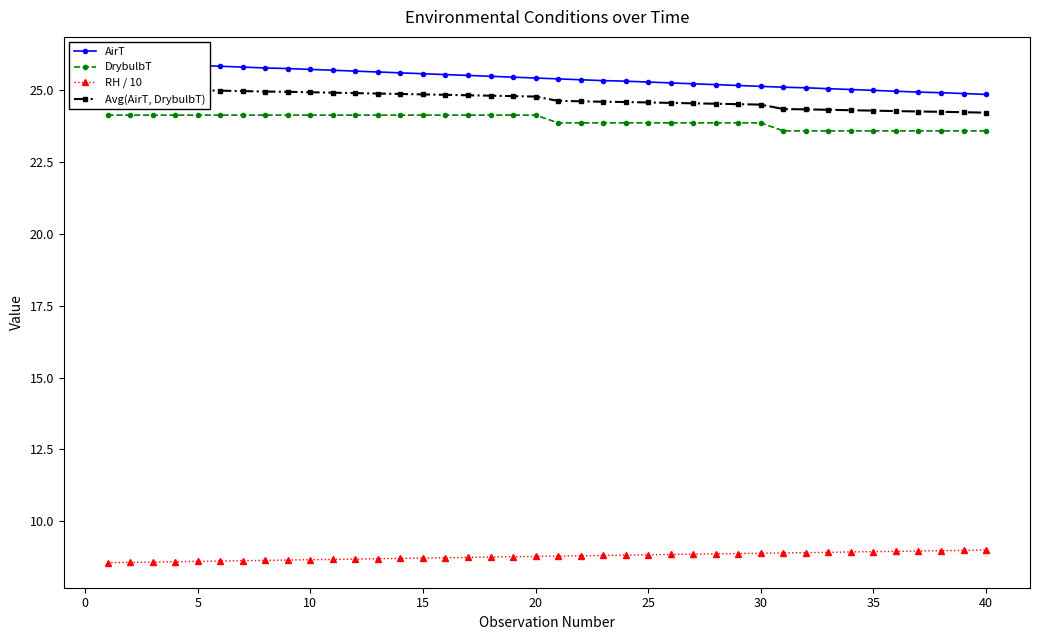

True or false: DrybulbT and Avg(AirT, DrybulbT) intersect in this chart.

False